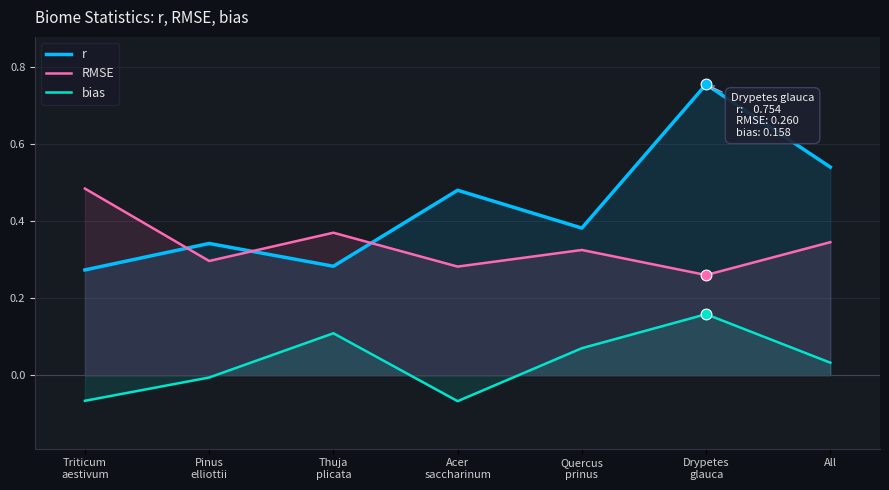

Which series has the largest total across all categories?

r